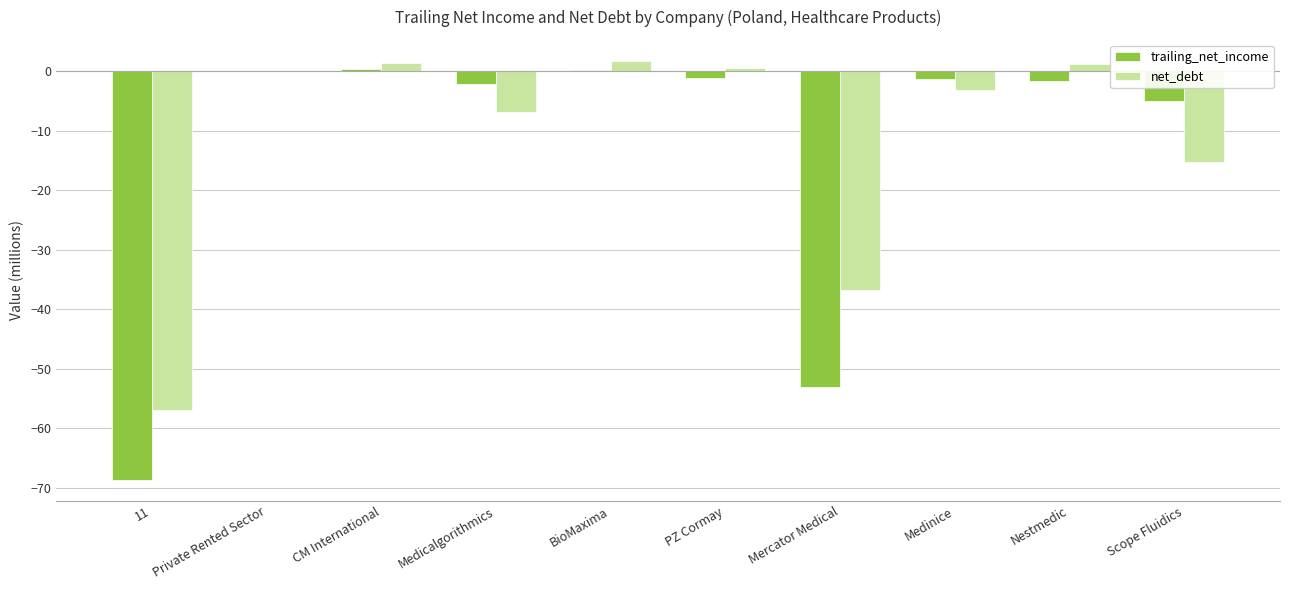

What is the maximum value shown in the chart?

1.8